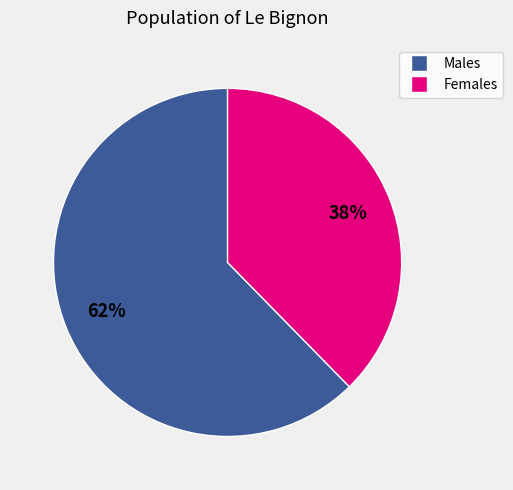

To the nearest percent, what is the average slice percentage?

50%